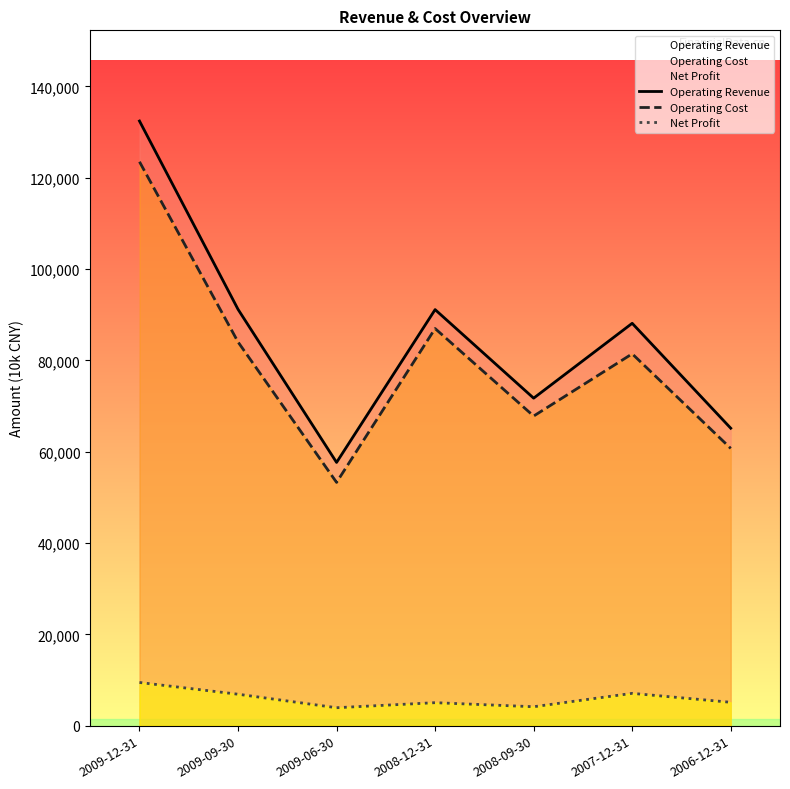

Reading left to right, what are all the values shown in this chart?

Operating Revenue: 2009-12-31=132404	2009-09-30=91168	2009-06-30=57644	2008-12-31=91105	2008-09-30=71715	2007-12-31=88108	2006-12-31=65136
Operating Cost: 2009-12-31=123488	2009-09-30=84025	2009-06-30=53269	2008-12-31=86959	2008-09-30=67797	2007-12-31=81425	2006-12-31=60714
Net Profit: 2009-12-31=9454	2009-09-30=6880	2009-06-30=3925	2008-12-31=5031	2008-09-30=4141	2007-12-31=7073	2006-12-31=5114